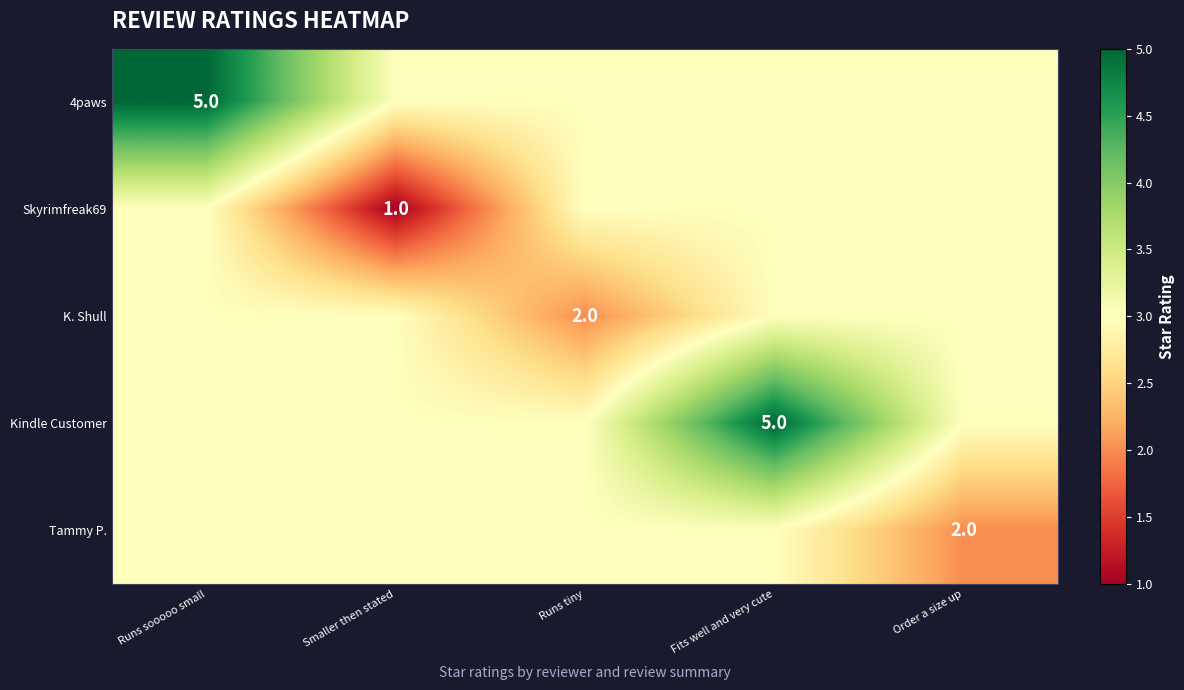

True or false: Kindle Customer has a value of 5 at Fits well and very cute.

True